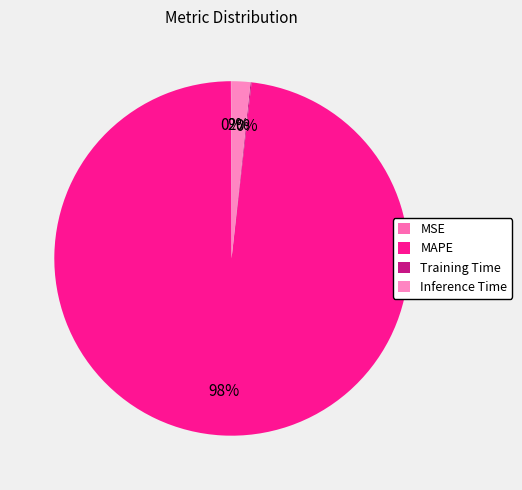

Count the number of slices in the pie.

4